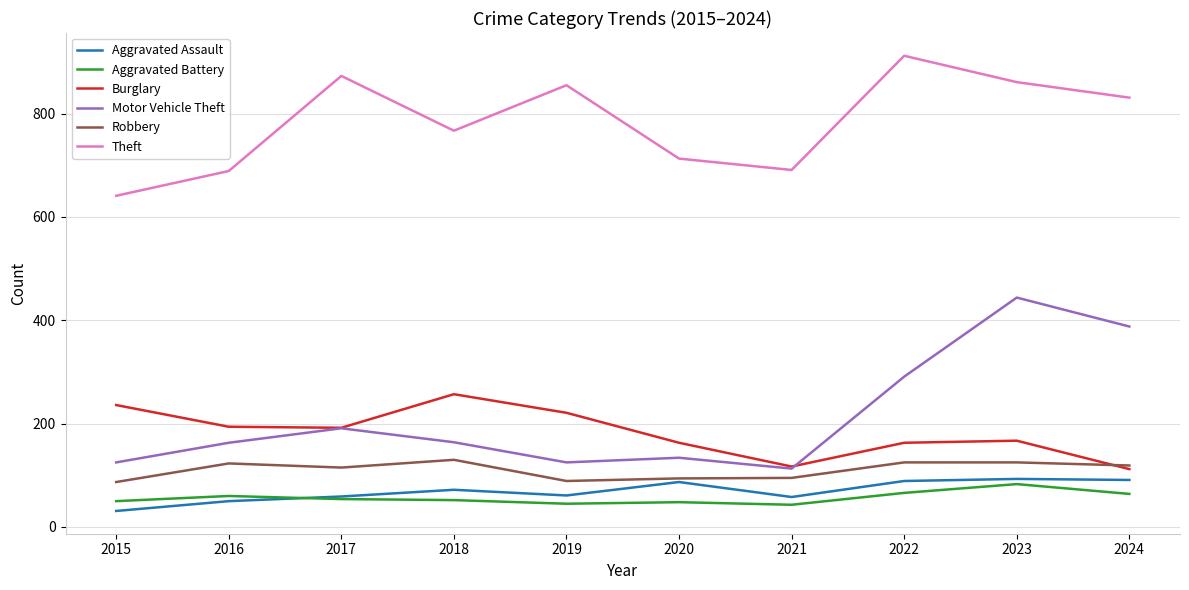

What is the approximate value of Aggravated Battery at 2015, to the nearest 10?

50